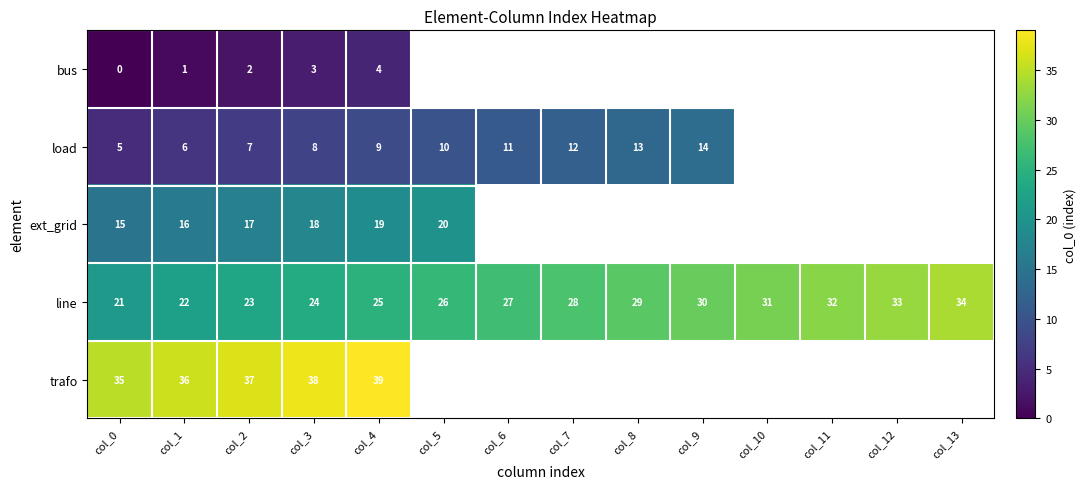

Which label corresponds to the smallest value in the chart?

col_0